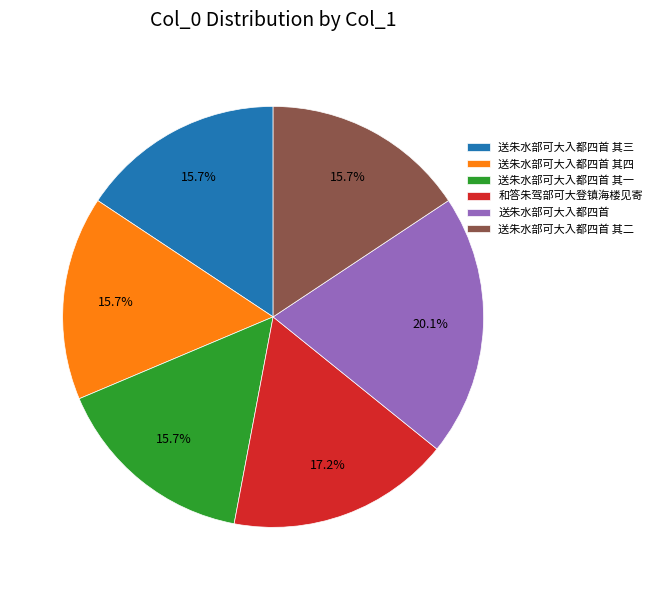

The 送朱水部可大入都四首 其四 slice represents 16% of the pie. True or false?

True